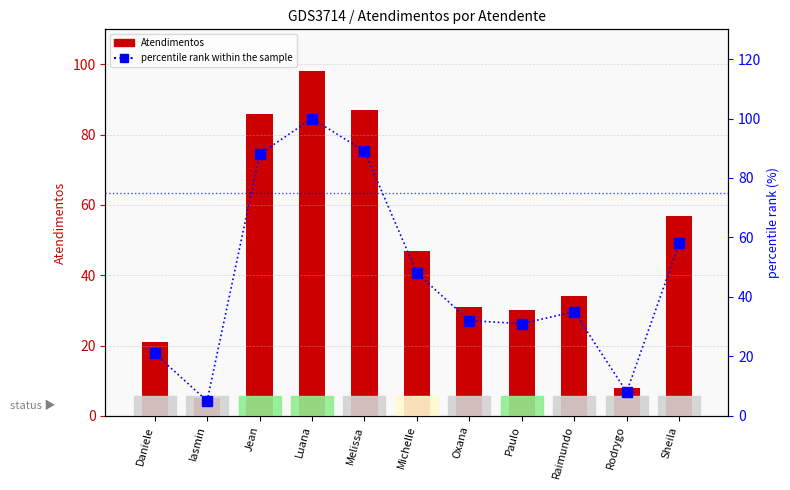

Count the number of categories in the chart.

11